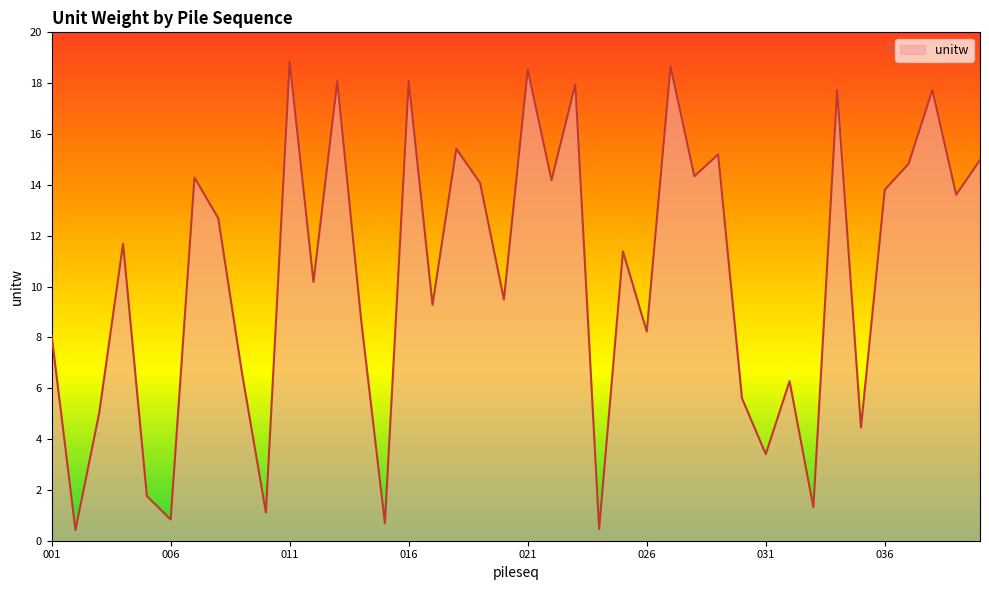

What is the minimum value shown in the chart?

0.4